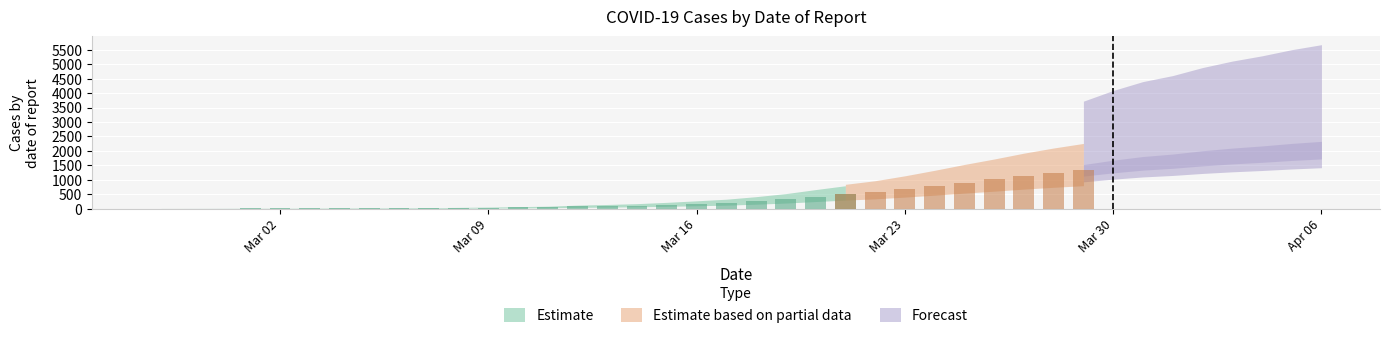

Where does the data first go above 261?

2020-03-19